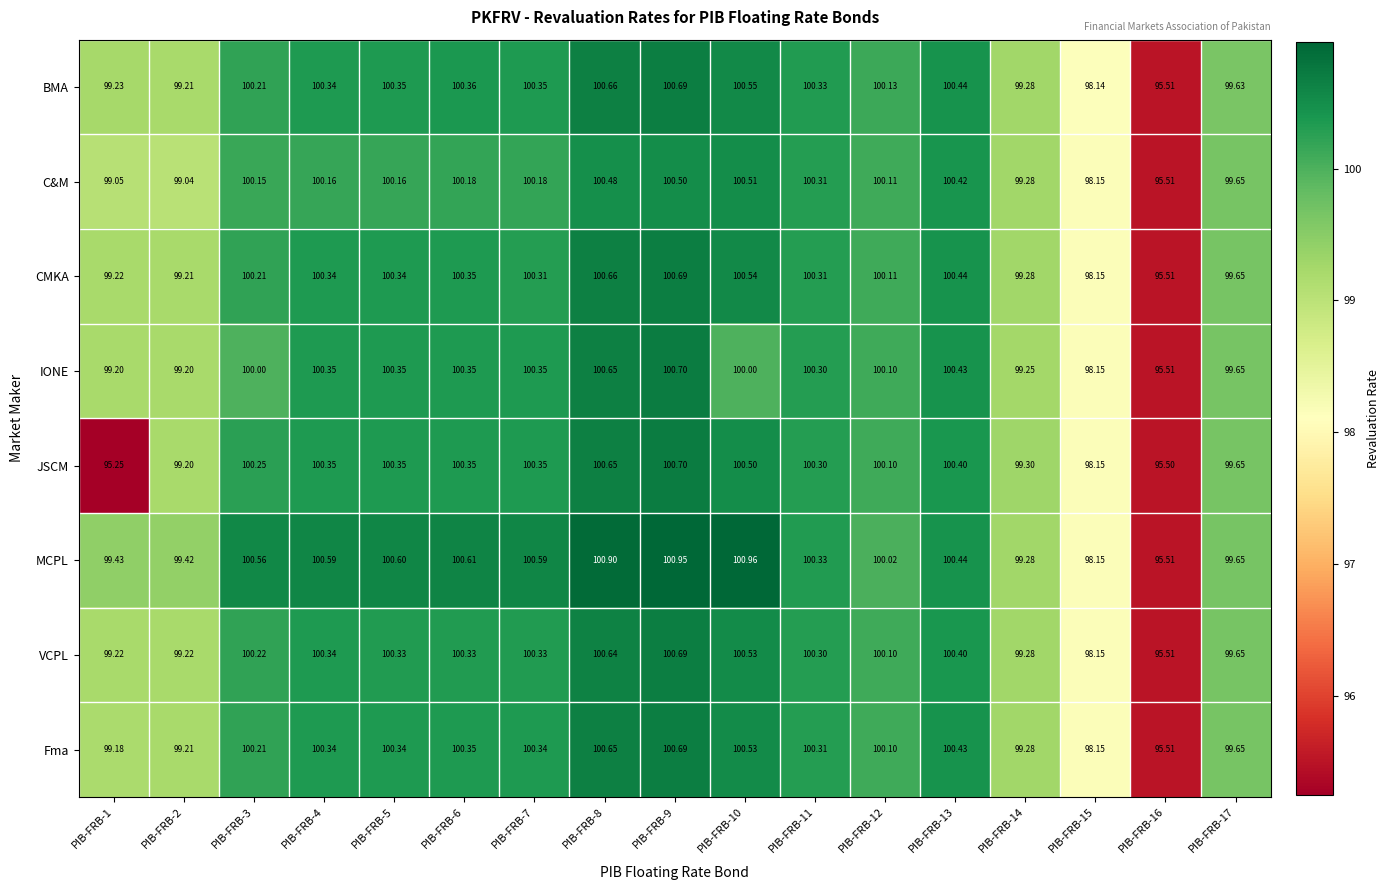

Which series changed the most between PIB-FRB-7 and PIB-FRB-12?

MCPL